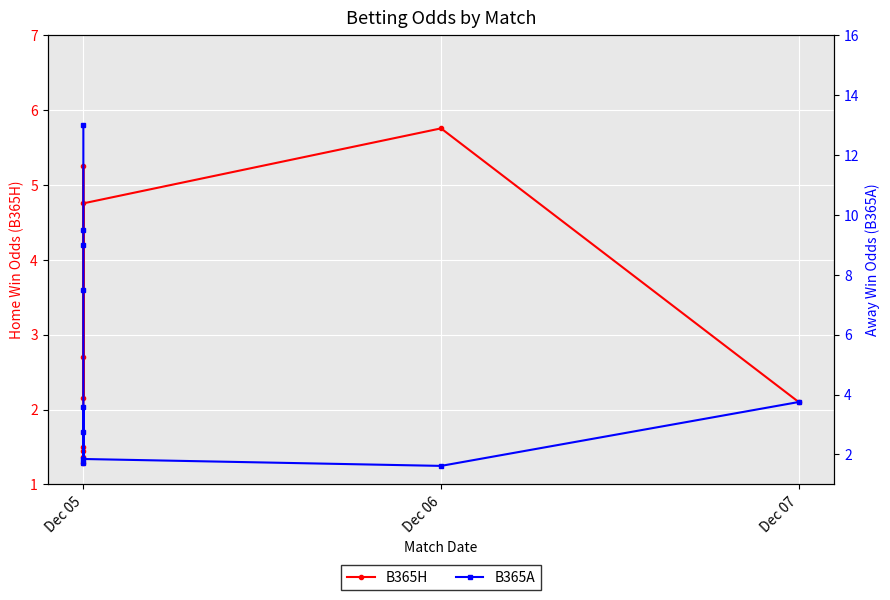

What is the lowest value of the B365A series?

1.6